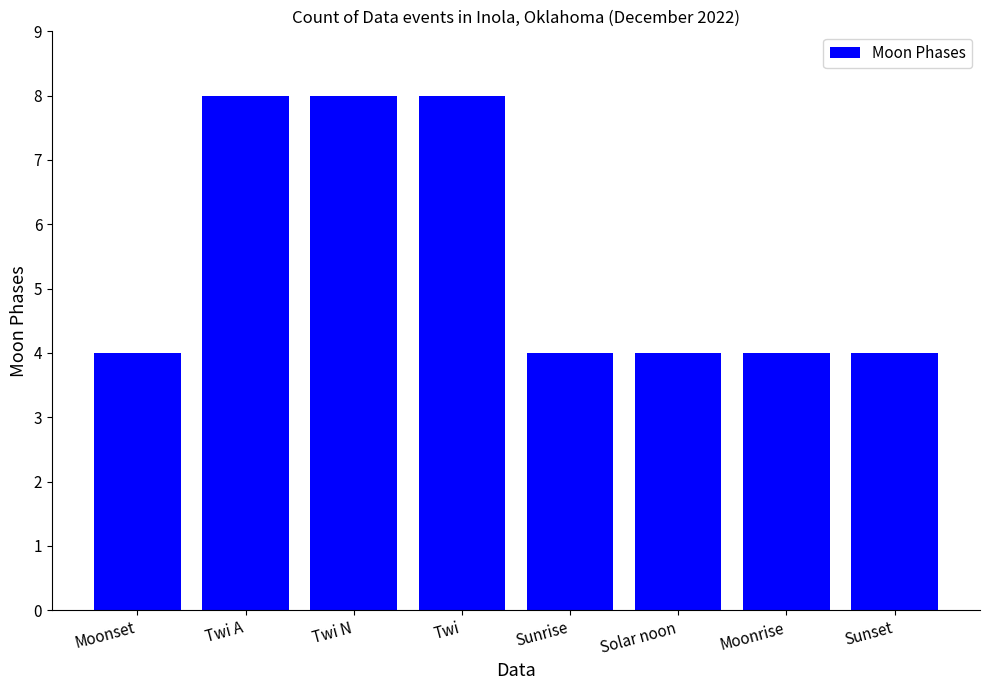

True or false: the data shows 2 at Sunset.

False